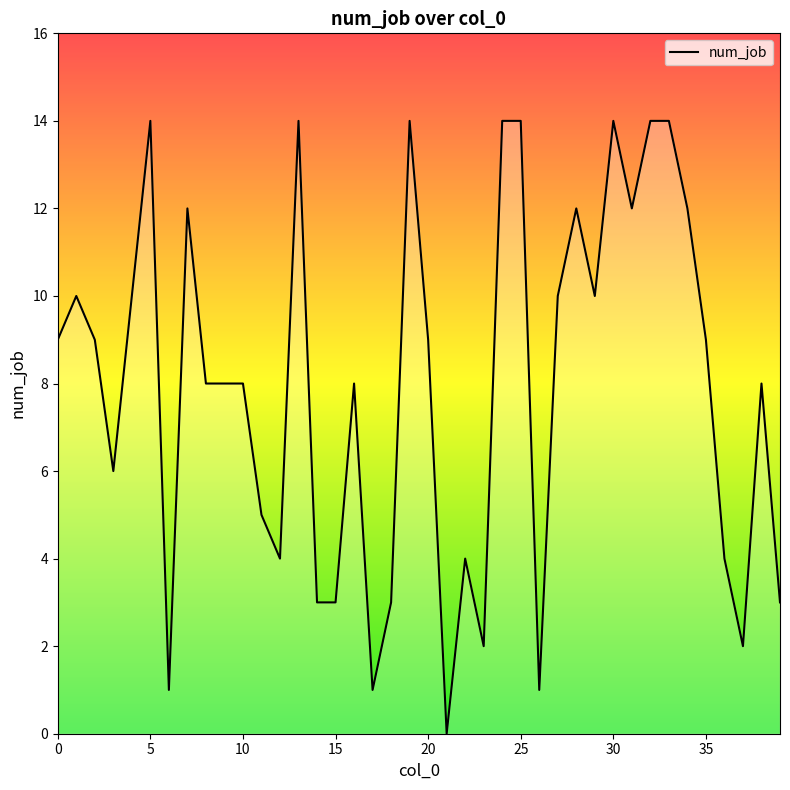

True or false: there are more than 2 points higher than both neighbors.

True